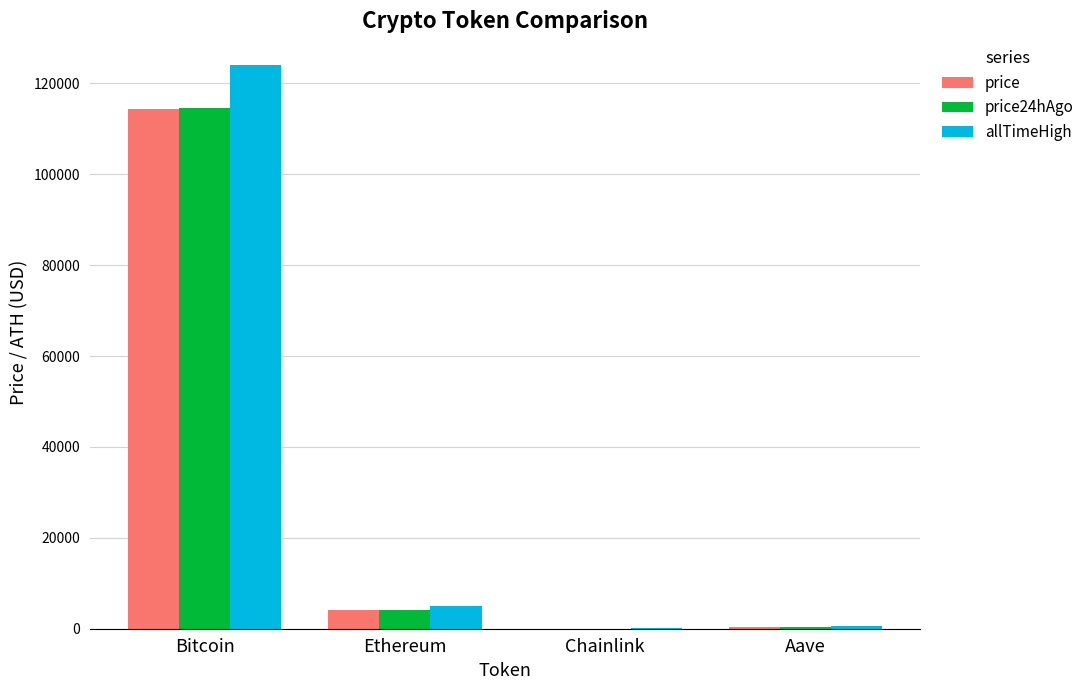

The allTimeHigh series shows 4946.1 at Ethereum. True or false?

True